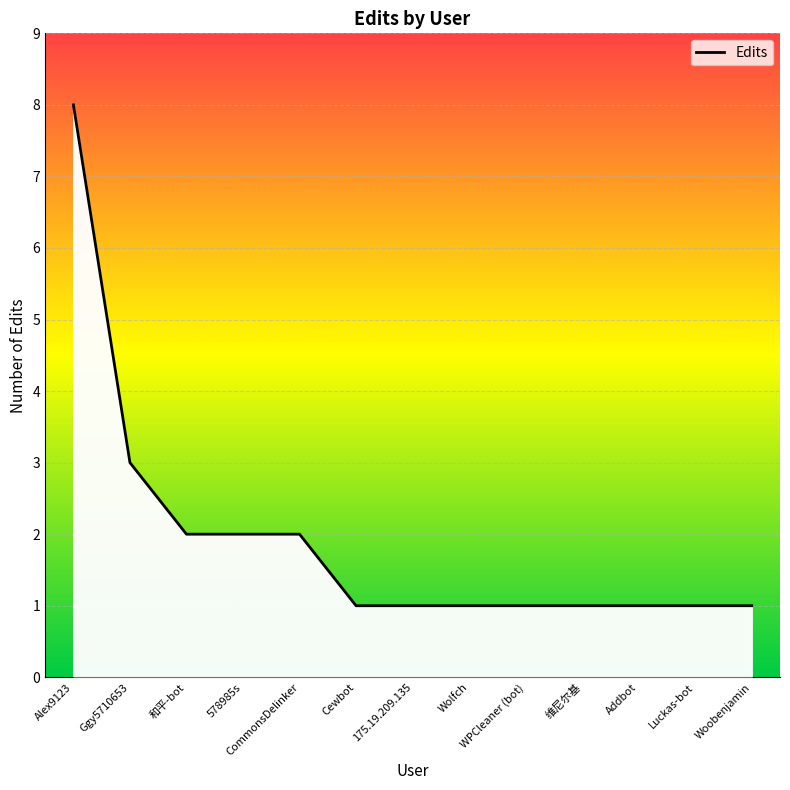

What is the difference between the maximum and minimum values?

7